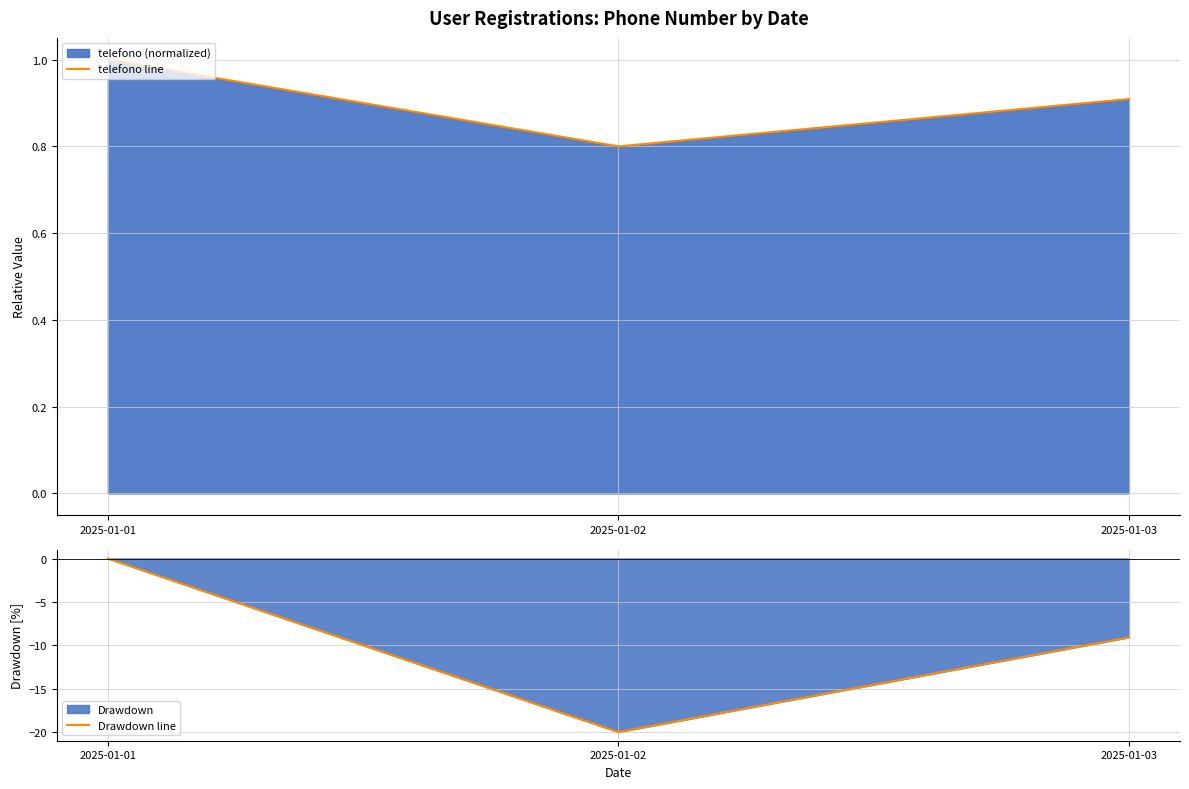

How many values in Drawdown line are below zero?

2